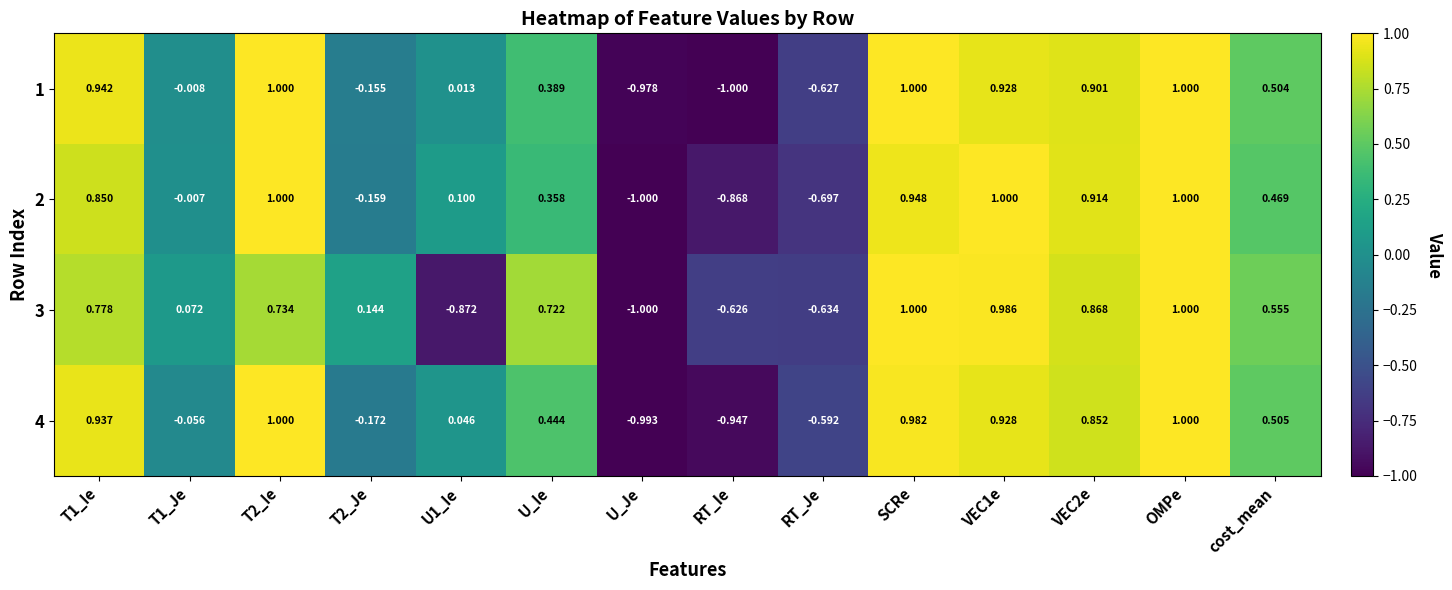

Is the value of 1 at T1_Je greater than the value of 3 at RT_Ie?

Yes